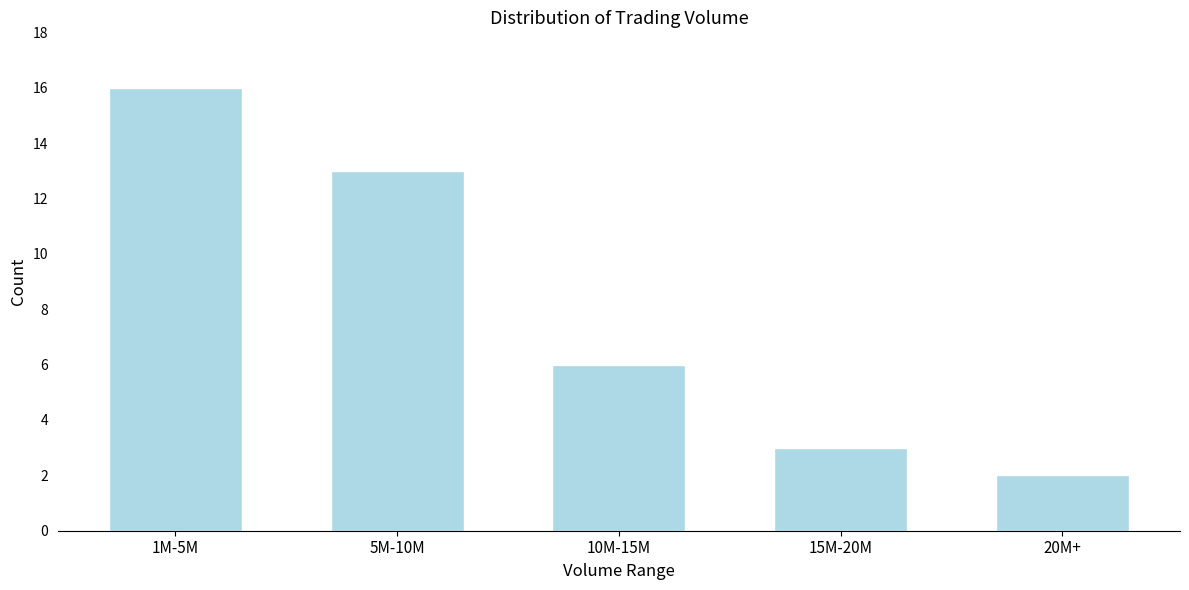

Reading left to right, transcribe all the data shown in this chart.

16	13	6	3	2